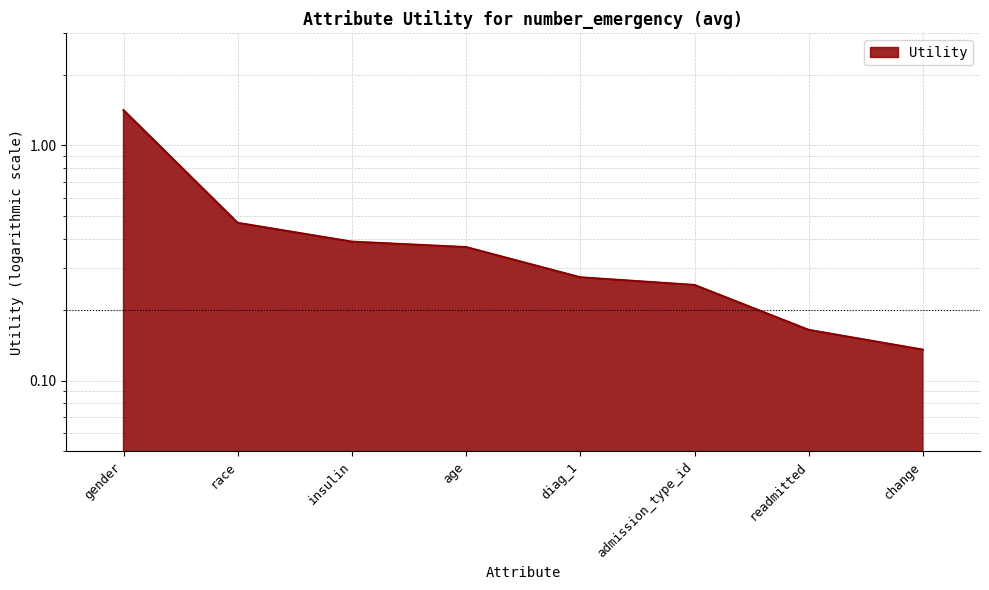

Reading right to left, list all the values displayed in this chart.

change=0.1	readmitted=0.2	admission_type_id=0.3	diag_1=0.3	age=0.4	insulin=0.4	race=0.5	gender=1.4